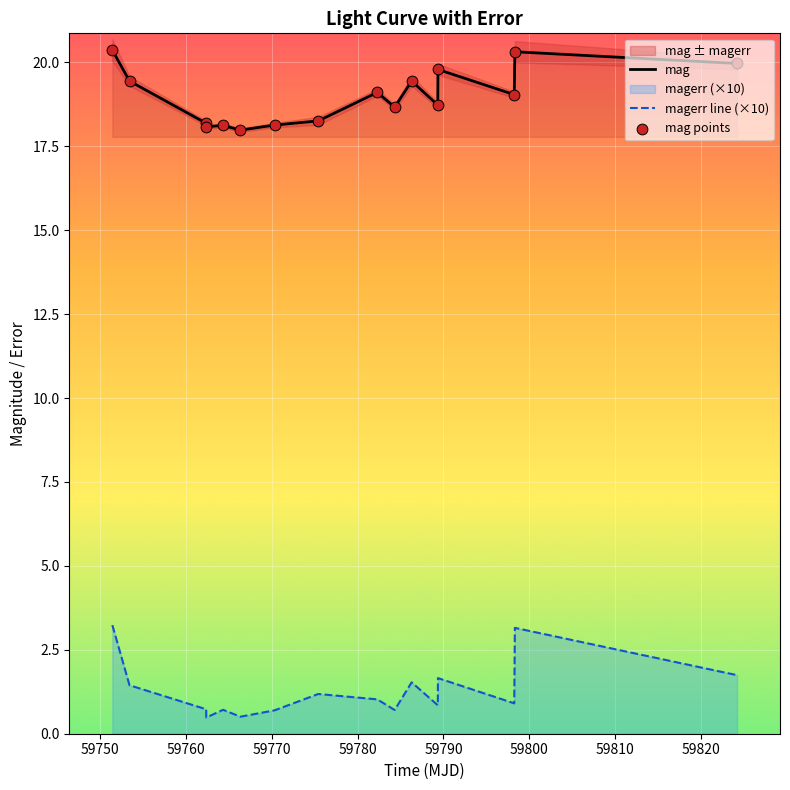

True or false: mag and magerr line (×10) intersect in this chart.

False